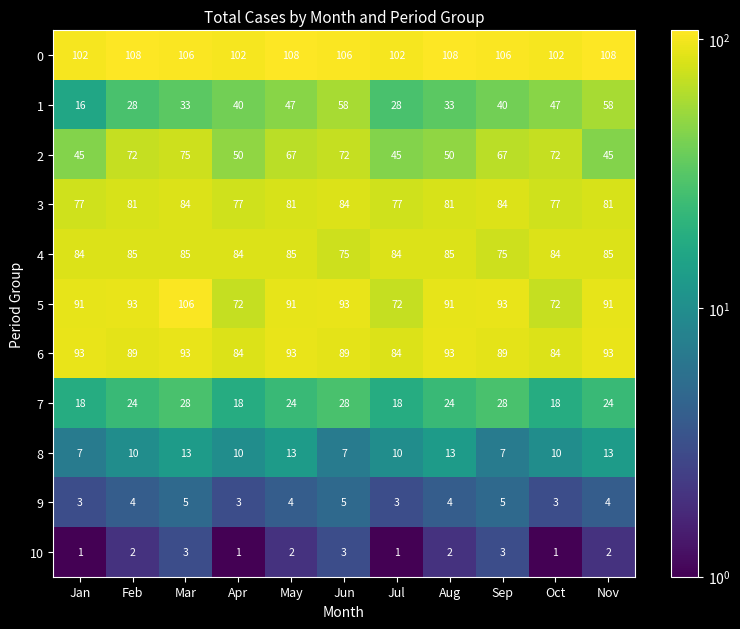

True or false: 2 has a value of 39 at Feb.

False